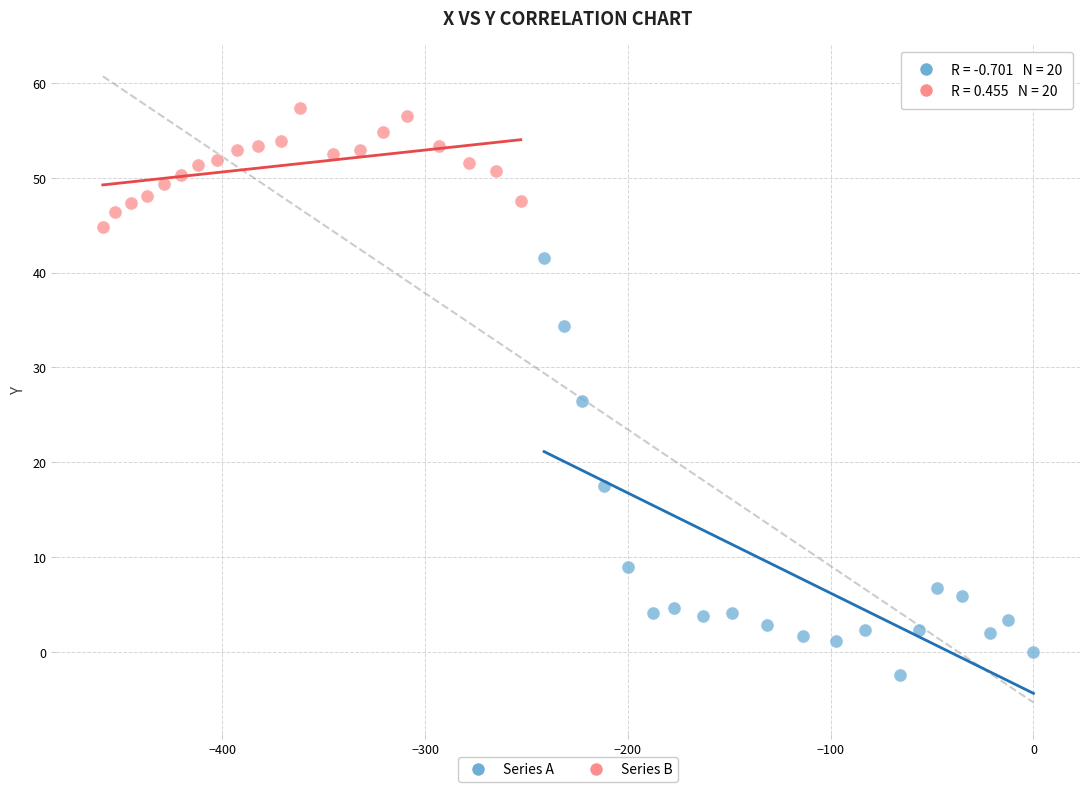

Which series reaches the maximum Y coordinate?

Series B